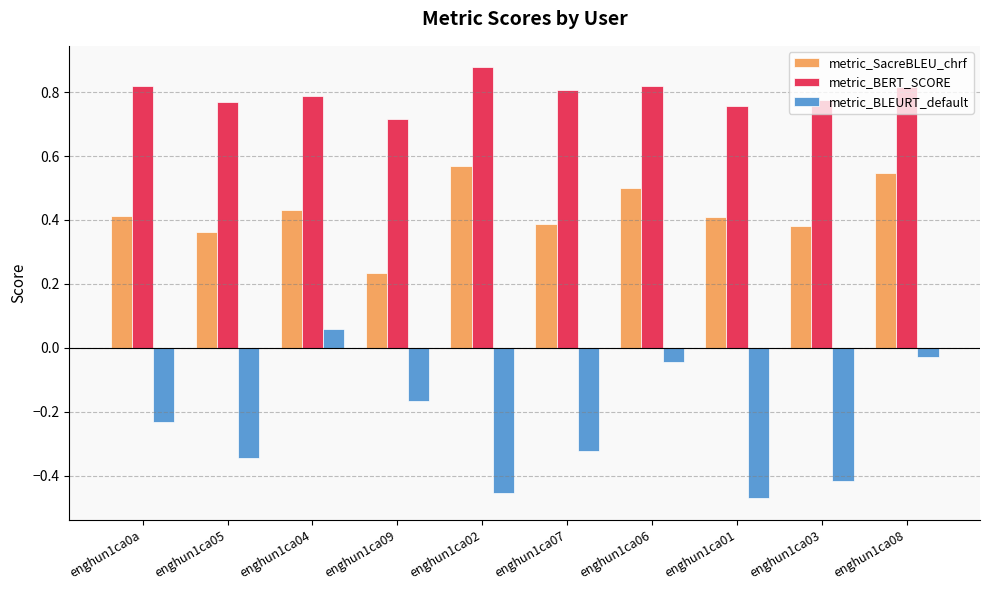

How many metric_BERT_SCORE values are between 0 and 1?

10